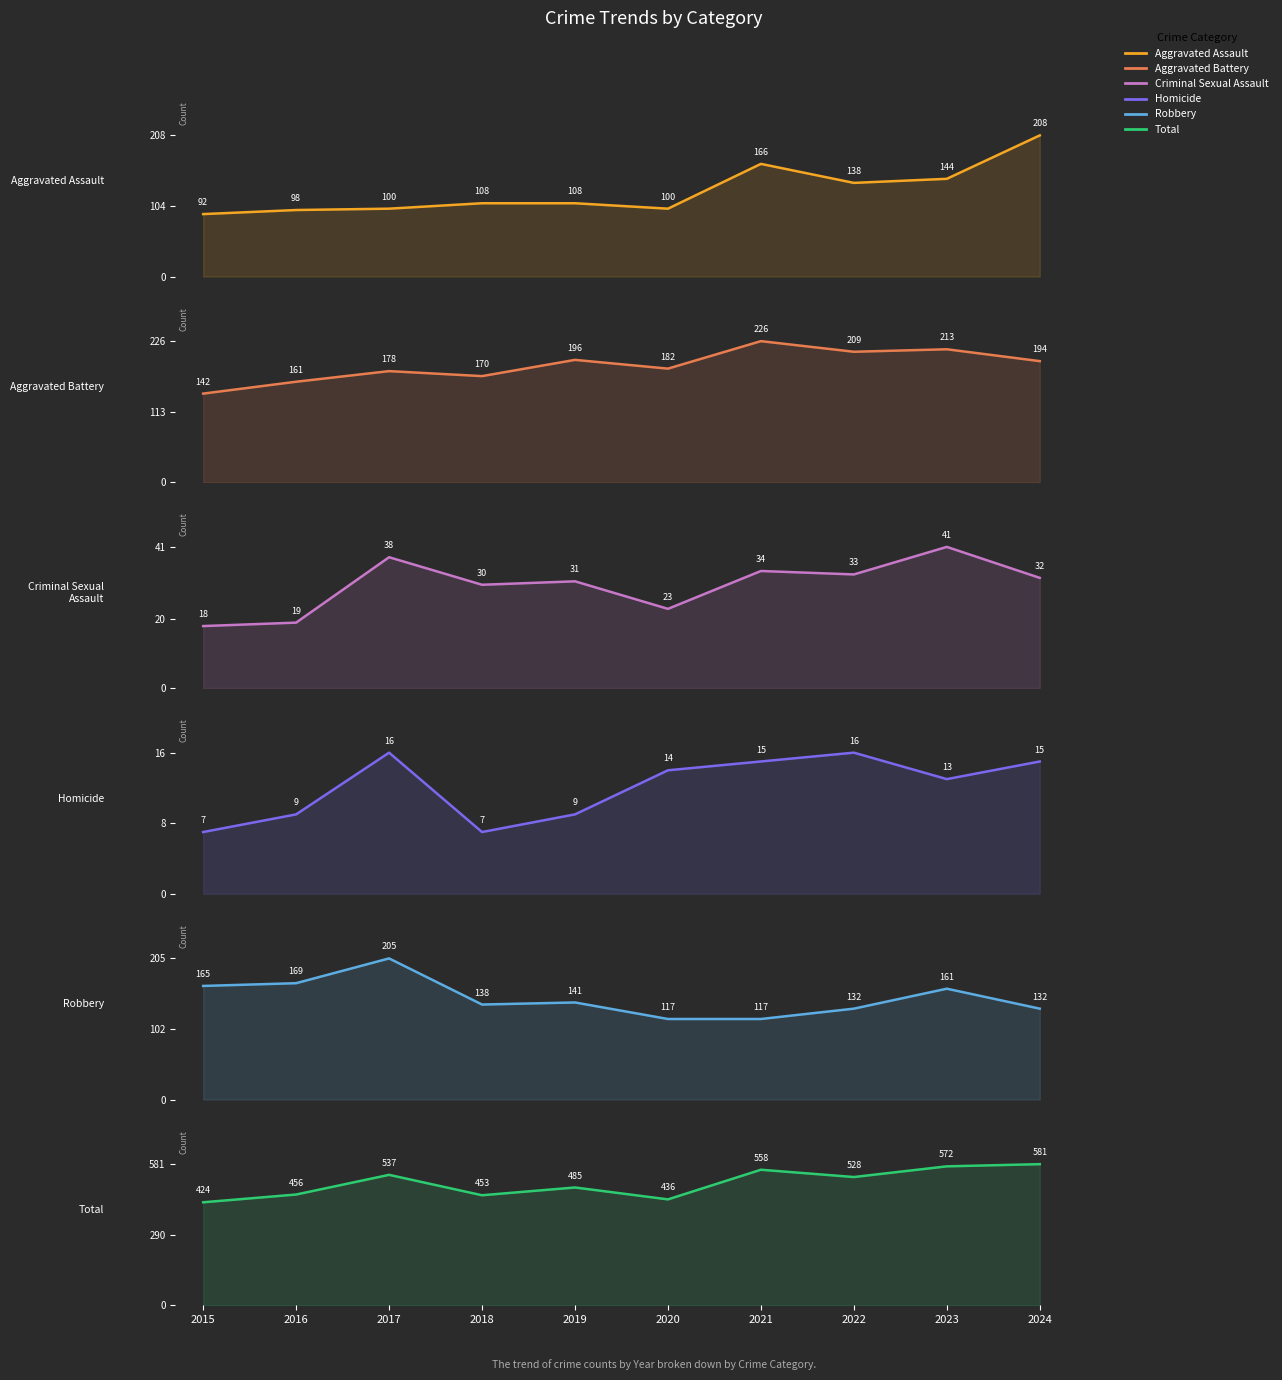

True or false: Aggravated Assault and Criminal Sexual Assault cross at least once.

False